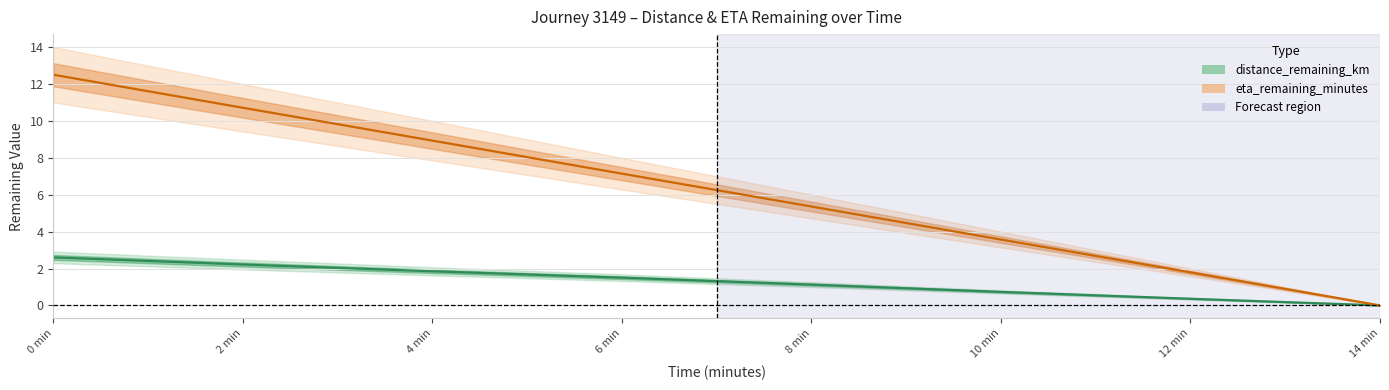

What is the value of the distance_remaining_km point at the 4th from the left?

1.5